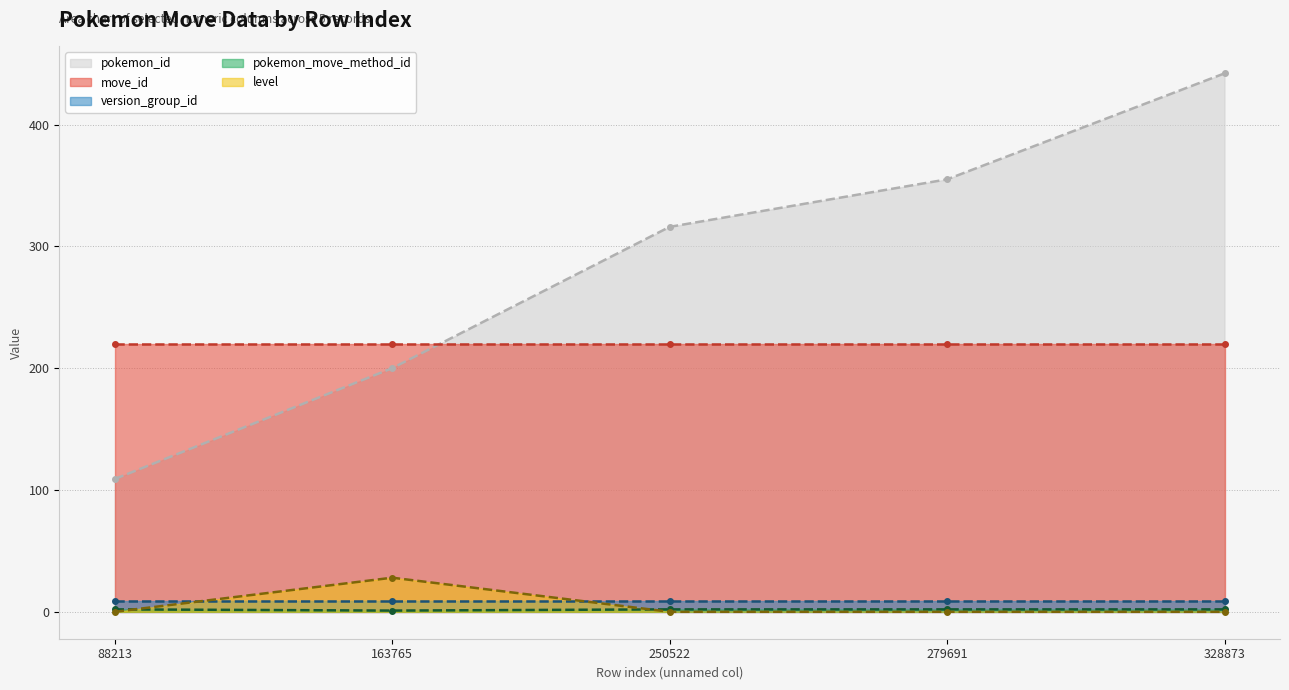

True or false: pokemon_move_method_id has a value of 2 at 88213.

True